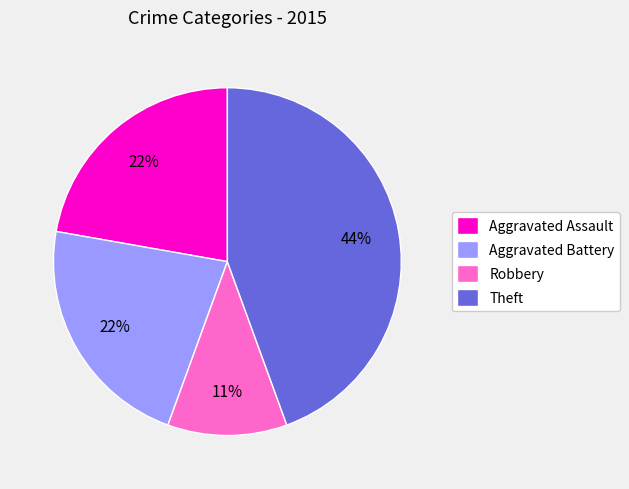

Is it true that Robbery is 23% of the pie?

False